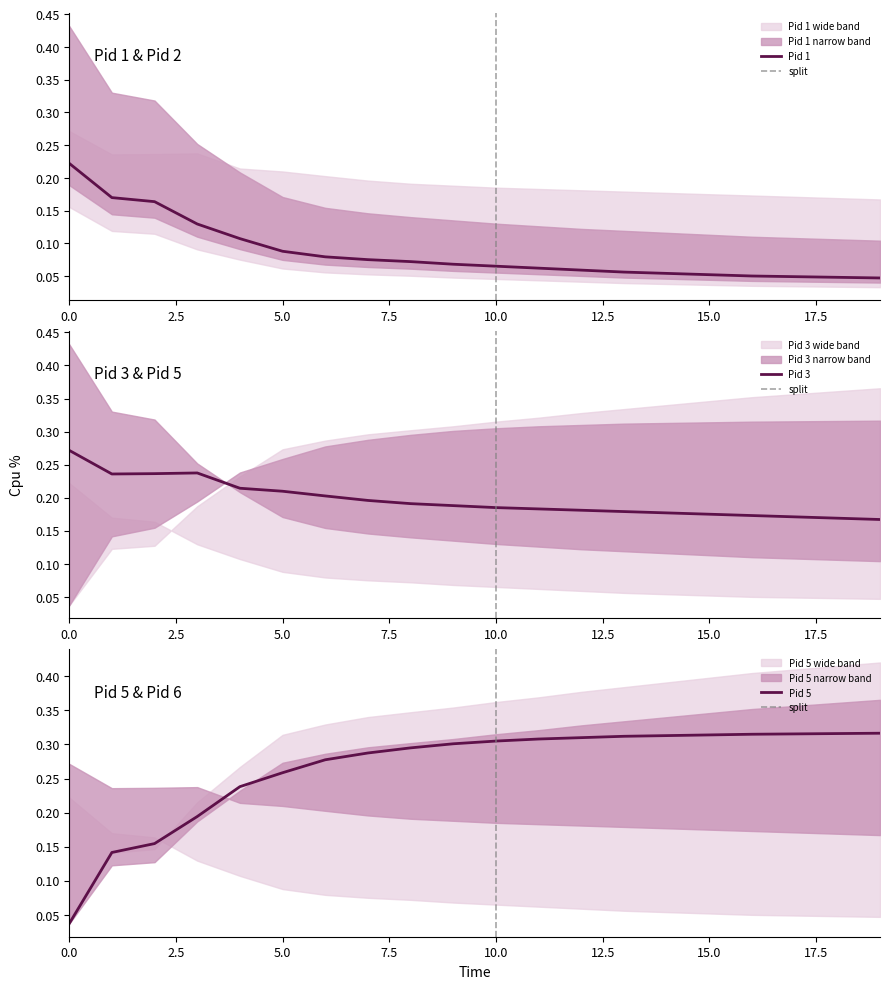

At how many categories does at least one series exceed 0?

20